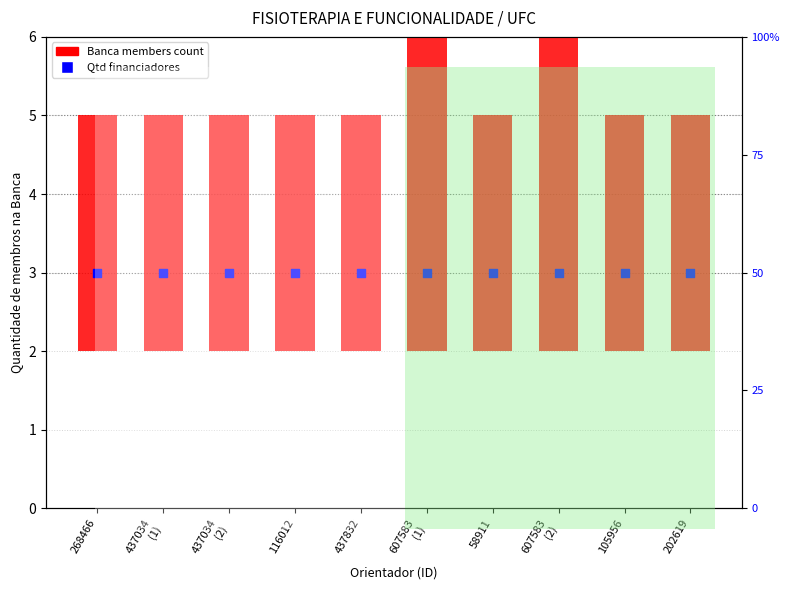

Which series has the largest total across all categories?

Banca members count